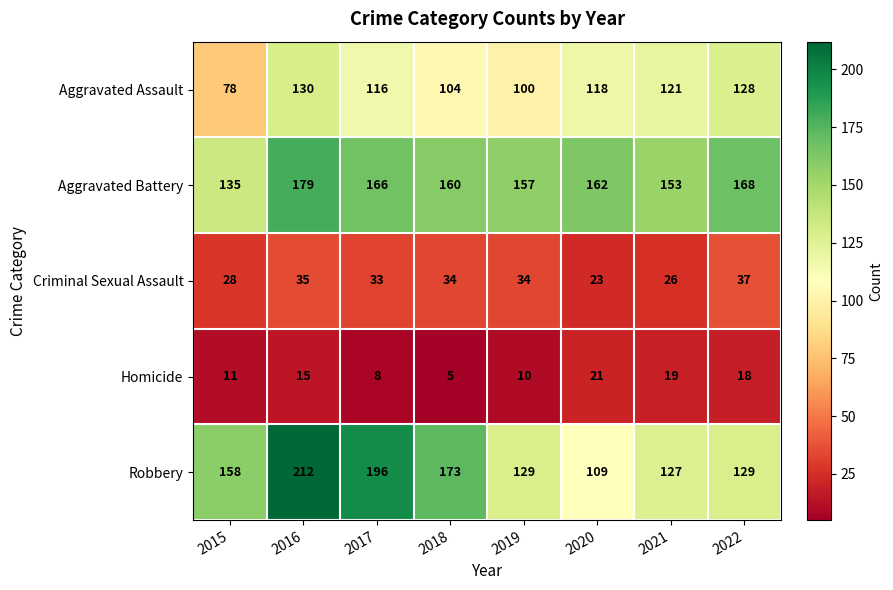

What is the sum of the Homicide values at 2017 and 2022?

26